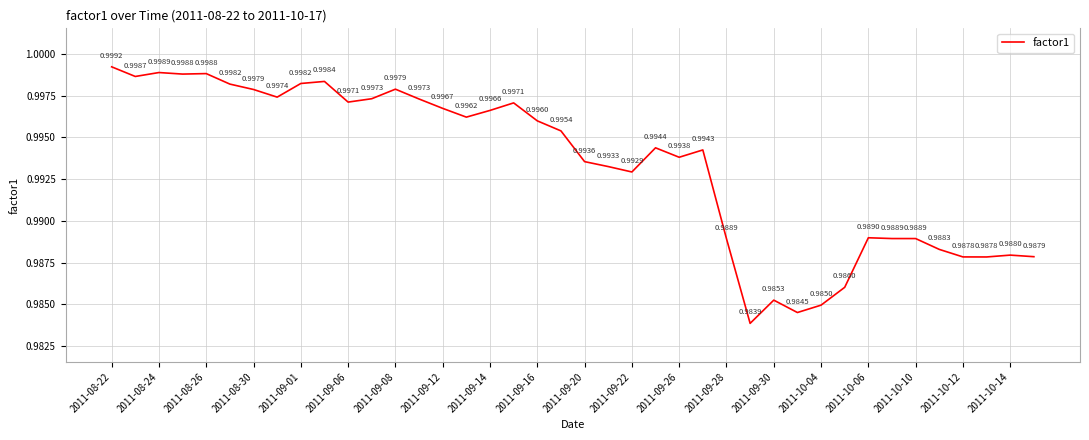

How many interior local valleys (lower than both neighbors) does the data have?

10